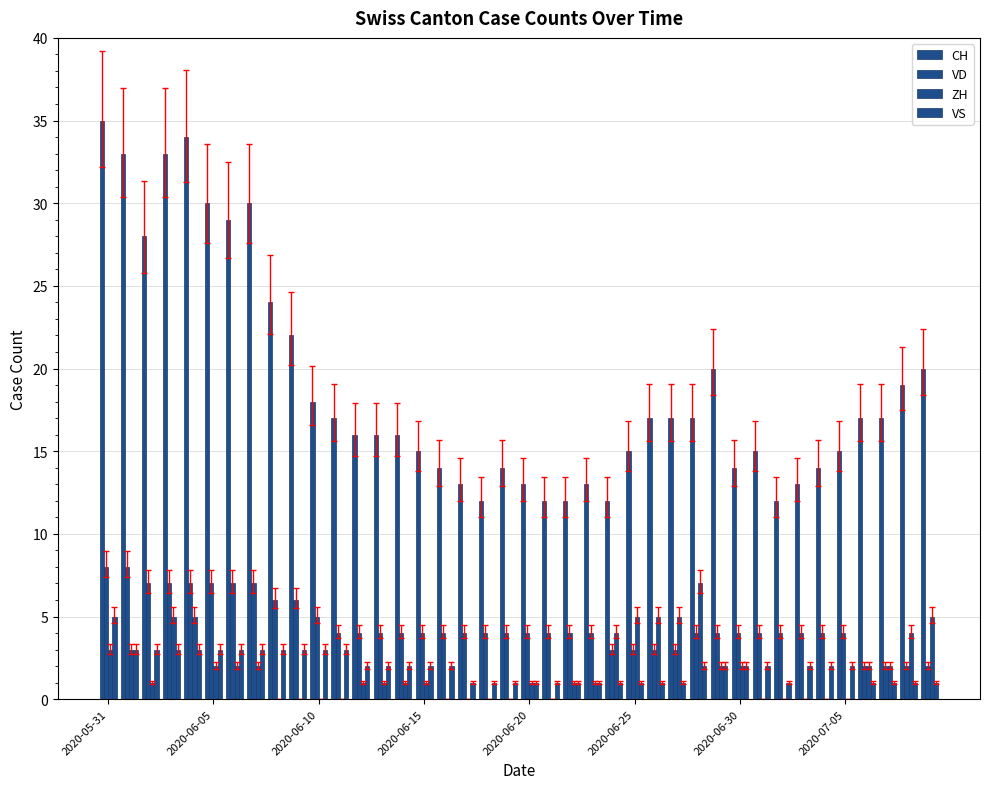

List the series in order of their peak value, highest first.

CH, VD, ZH, VS